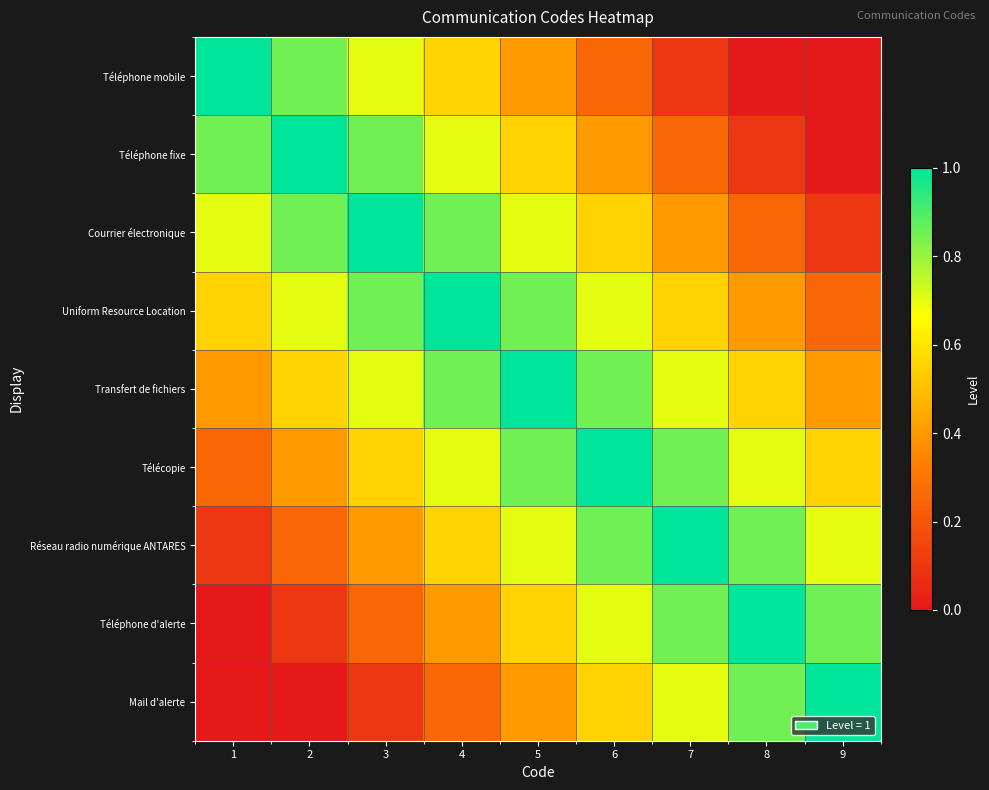

Between 3 and 5, which is larger?

3